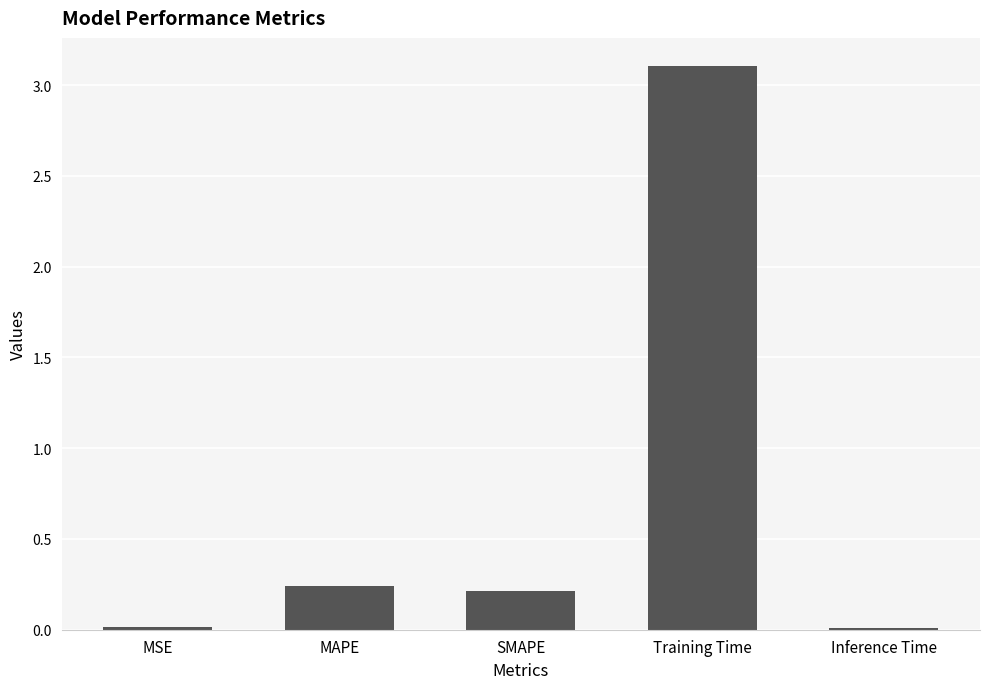

What is the greatest value displayed?

3.1